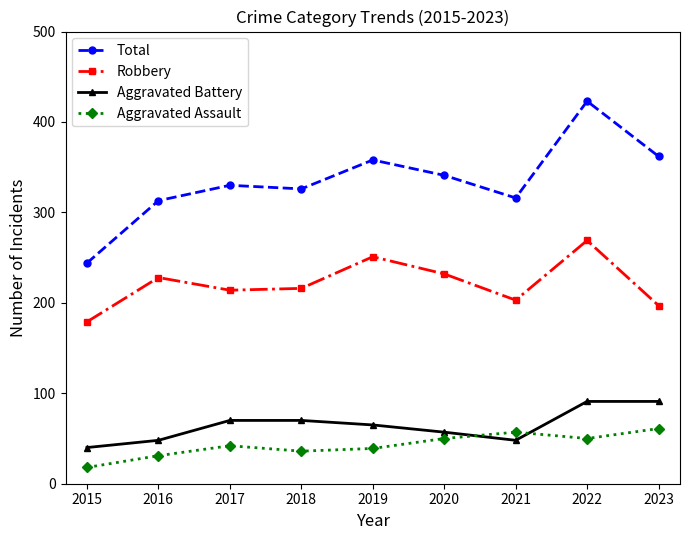

List the series in order of their peak value, lowest first.

Aggravated Assault, Aggravated Battery, Robbery, Total